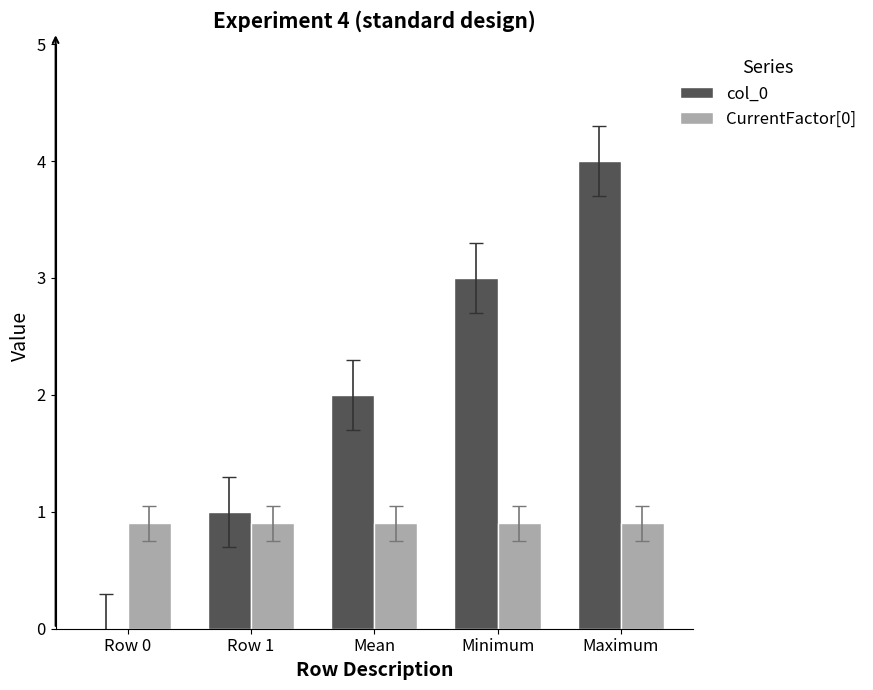

How many series are shown in this chart?

2